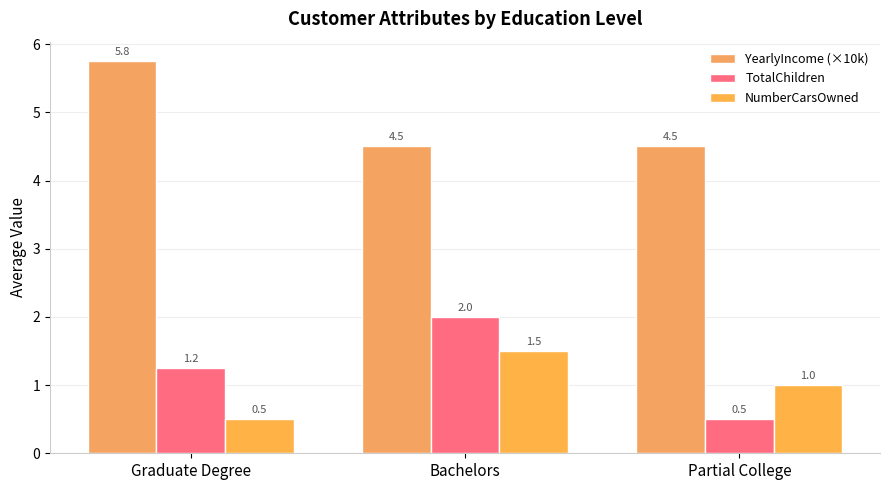

Is it true that NumberCarsOwned equals 1.0 at Partial College?

True